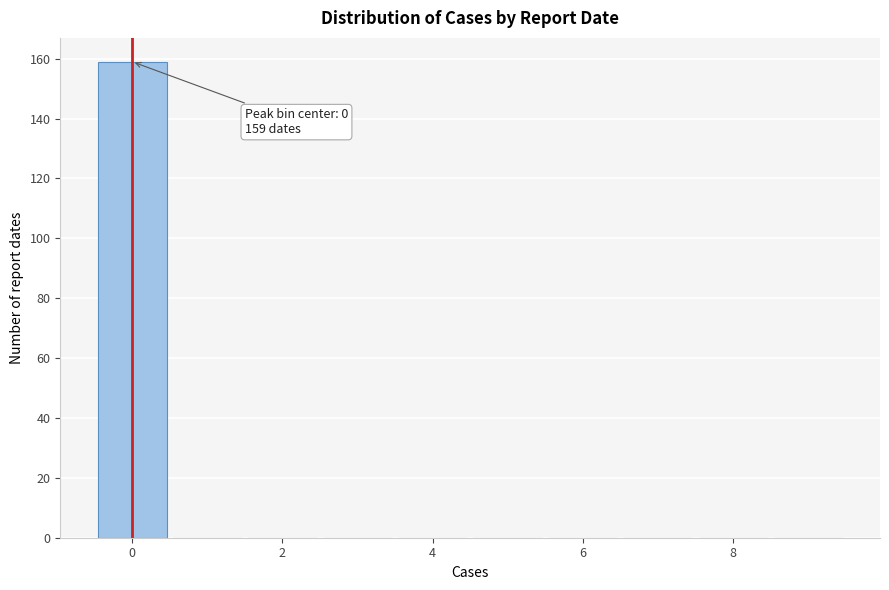

Over which range of the x-axis is the bar tallest?

-0.5 to 0.5